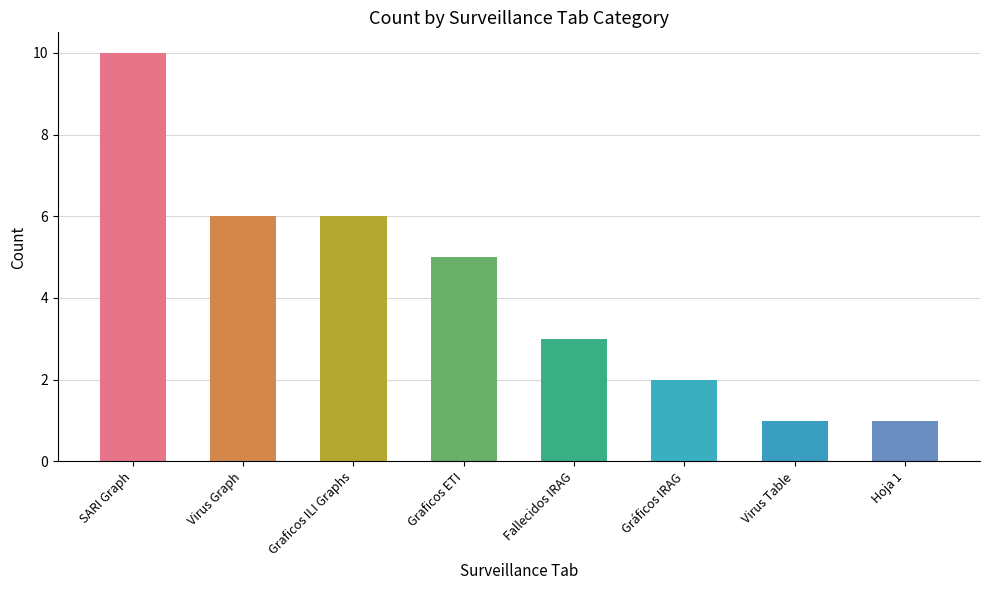

Which label corresponds to the largest value in the chart?

SARI Graph